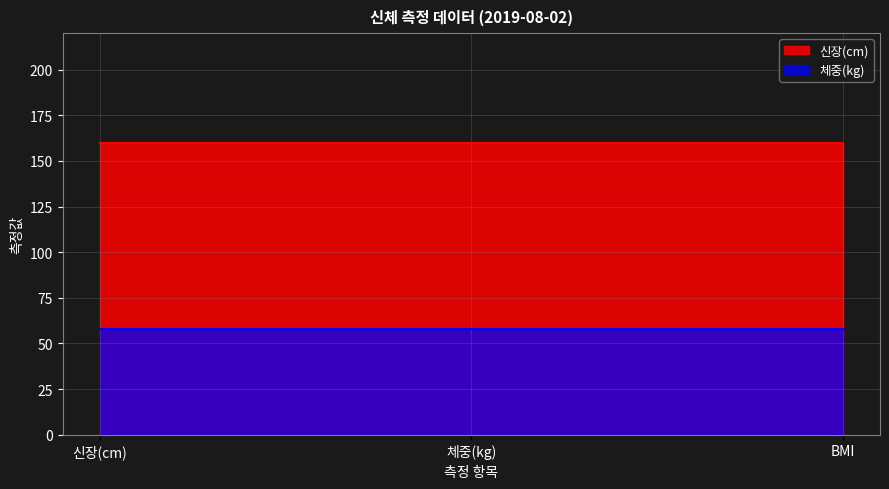

The value of 신장 at 신장(cm) is 160. True or false?

True